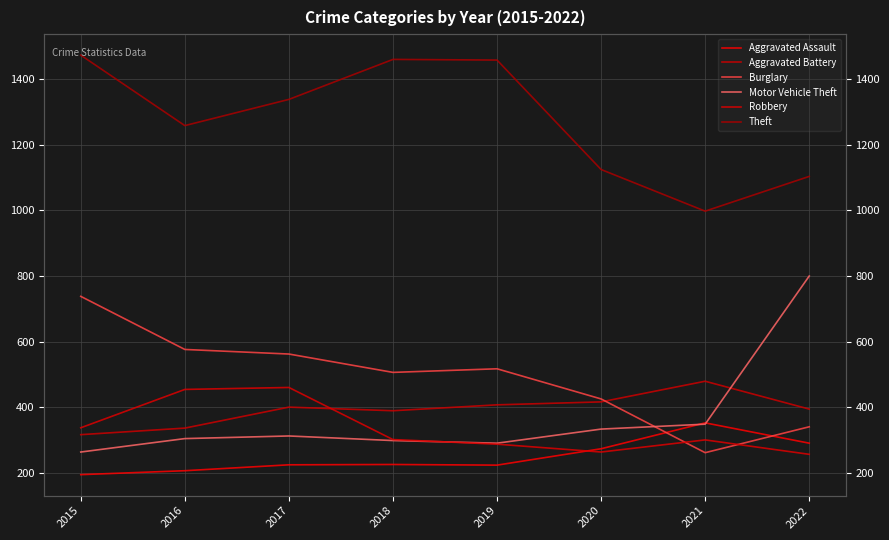

At which label does Burglary first exceed 517?

2015